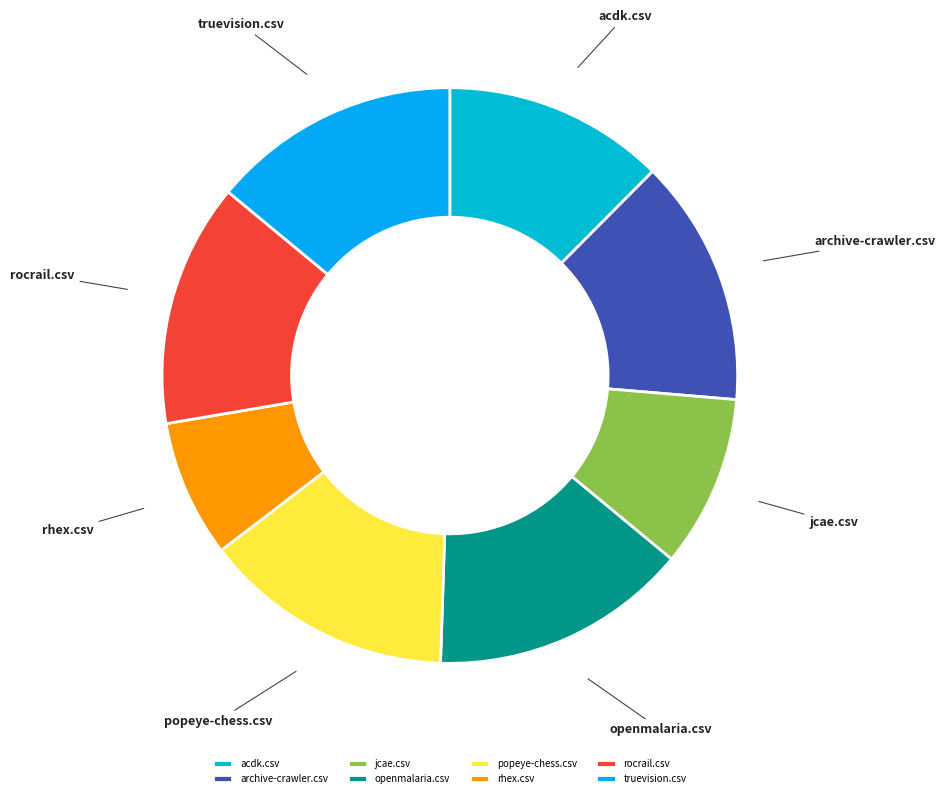

How many slices are in this pie chart?

8